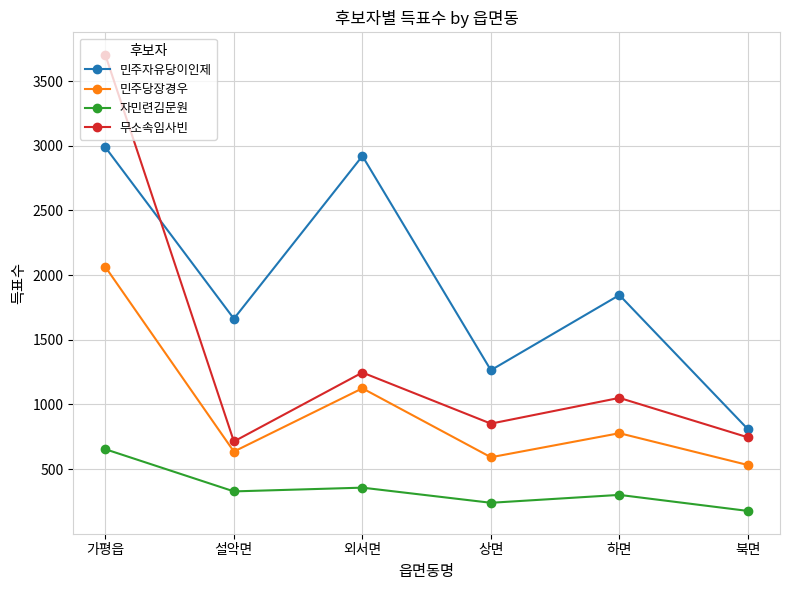

What are all the series names shown in the legend?

민주자유당이인제, 민주당장경우, 자민련김문원, 무소속임사빈